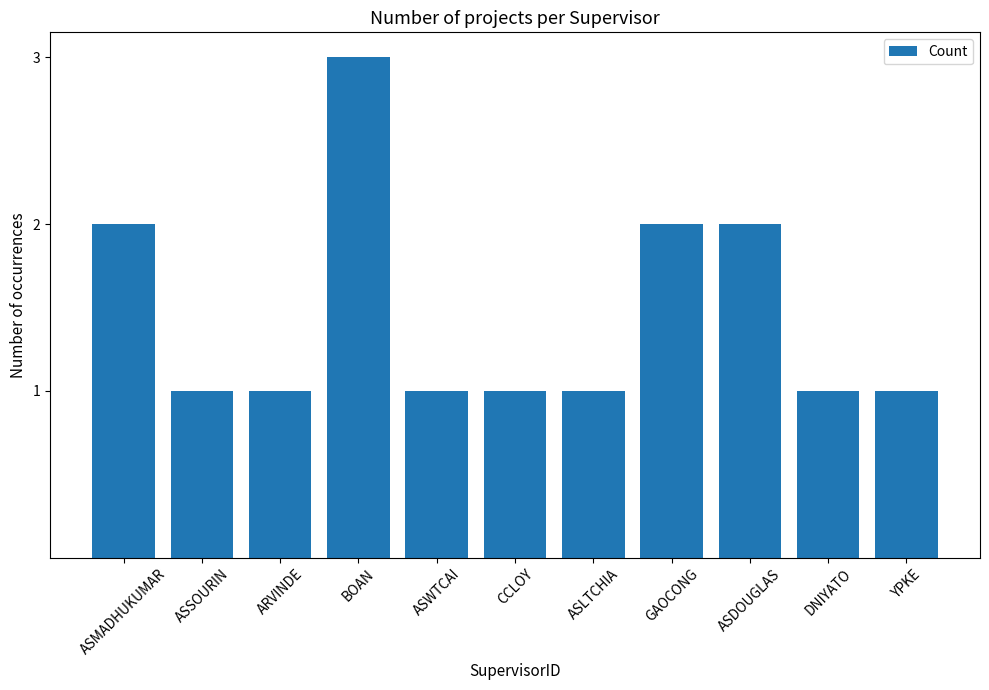

What is the sum of the values at ASMADHUKUMAR and YPKE?

3